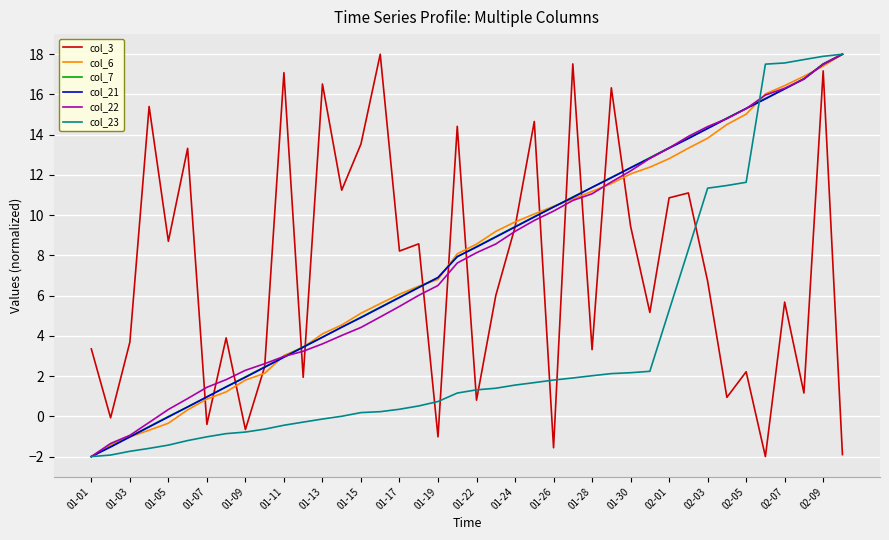

True or false: col_3 and col_6 cross at least once.

True